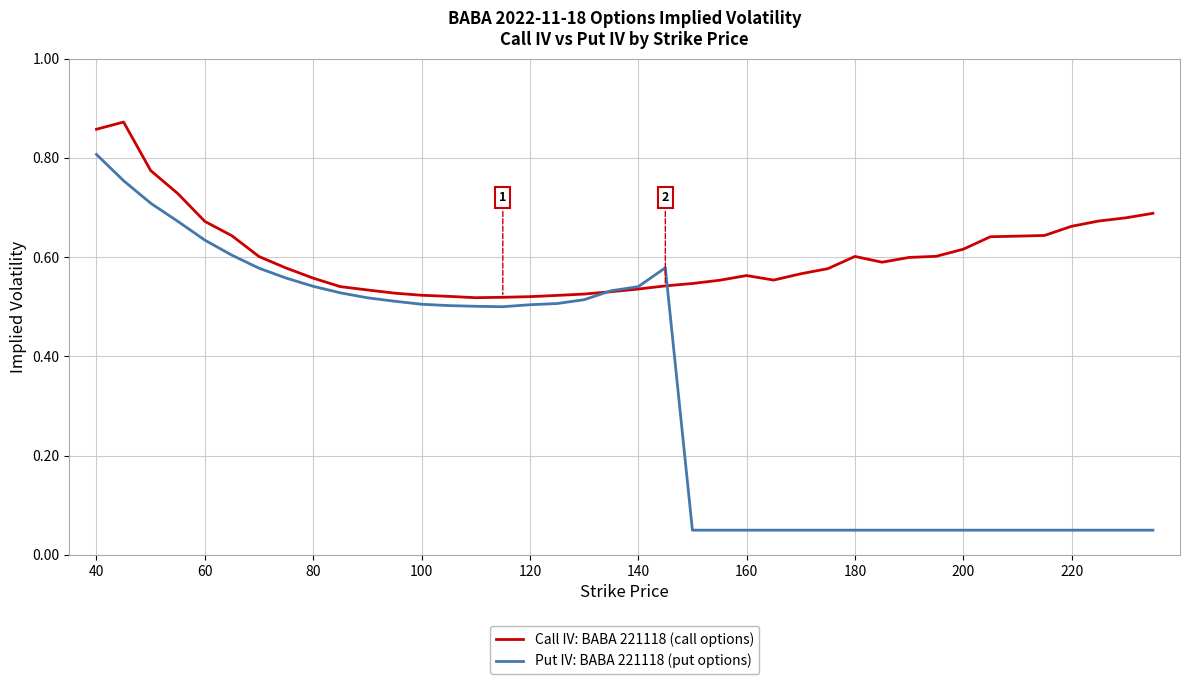

True or false: Call IV: BABA 221118 (call options) and Put IV: BABA 221118 (put options) intersect in this chart.

True